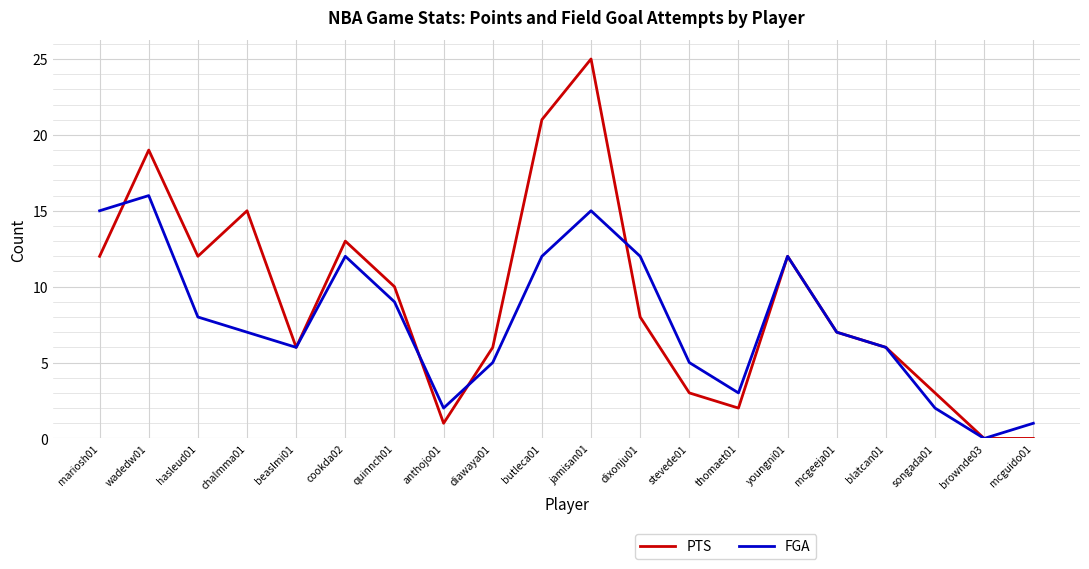

At which category does PTS reach its first local valley?

hasleud01